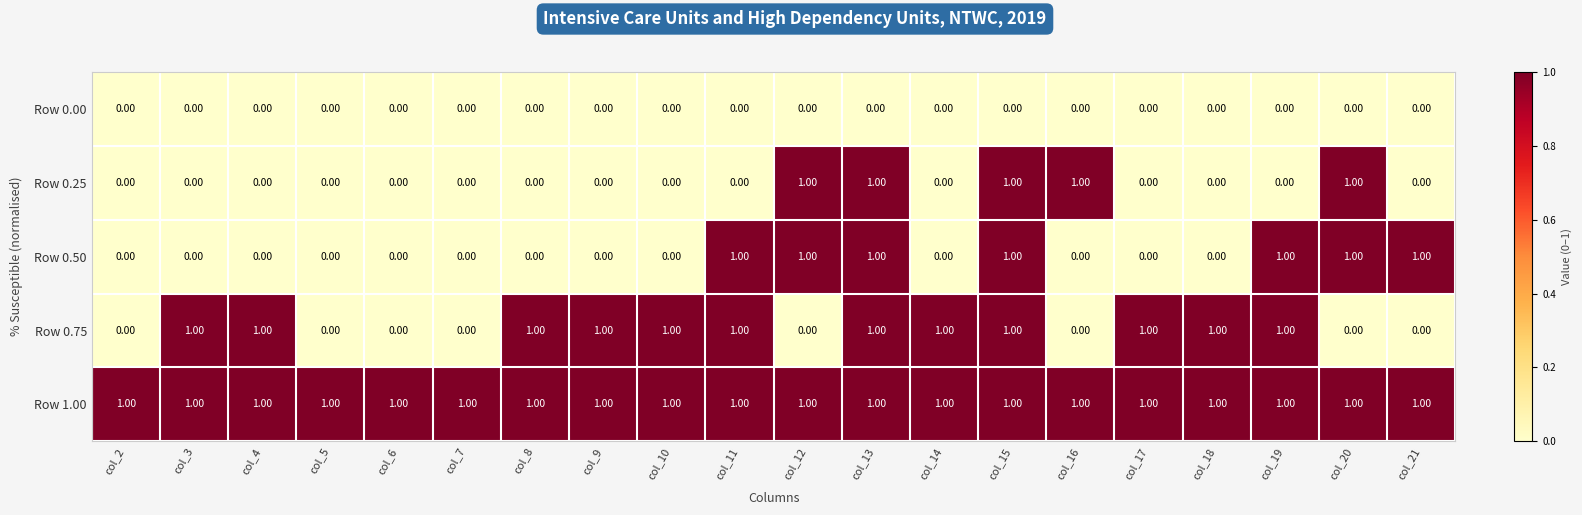

What is the sum of all Row 0.25 values?

5